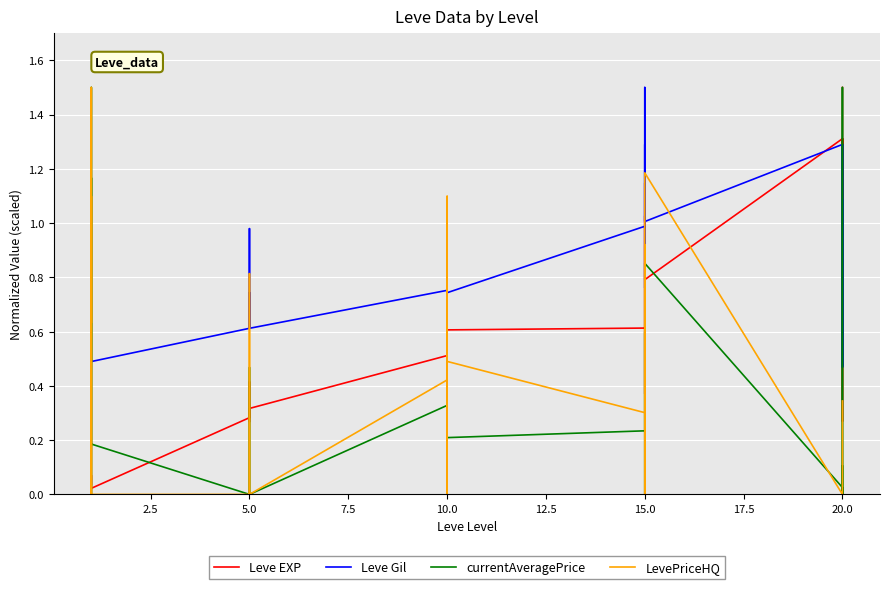

What are all the series names shown in the legend?

Leve EXP, Leve Gil, currentAveragePrice, LevePriceHQ